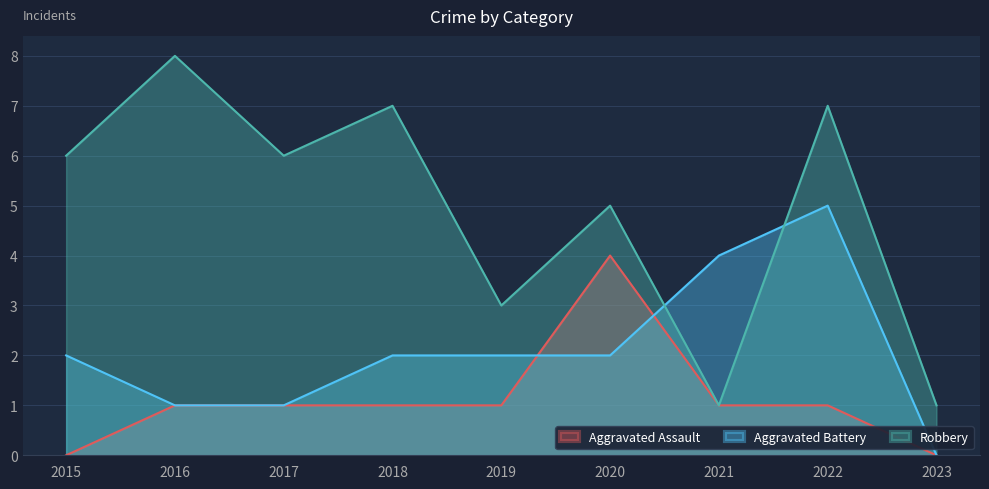

How many values in the Robbery series exceed 6?

3